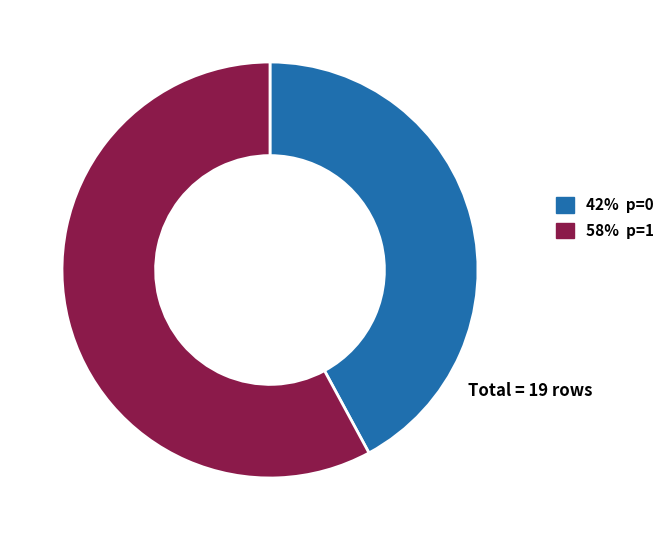

Is there any slice that represents more than half of the pie?

Yes